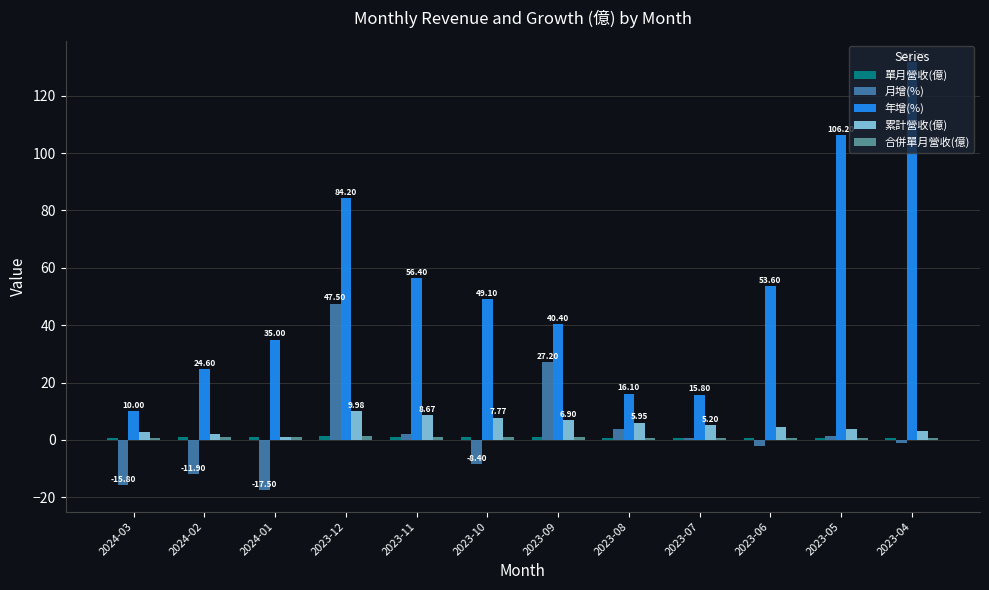

What is the difference between the maximum and minimum values in the 年增(%) series?

121.7